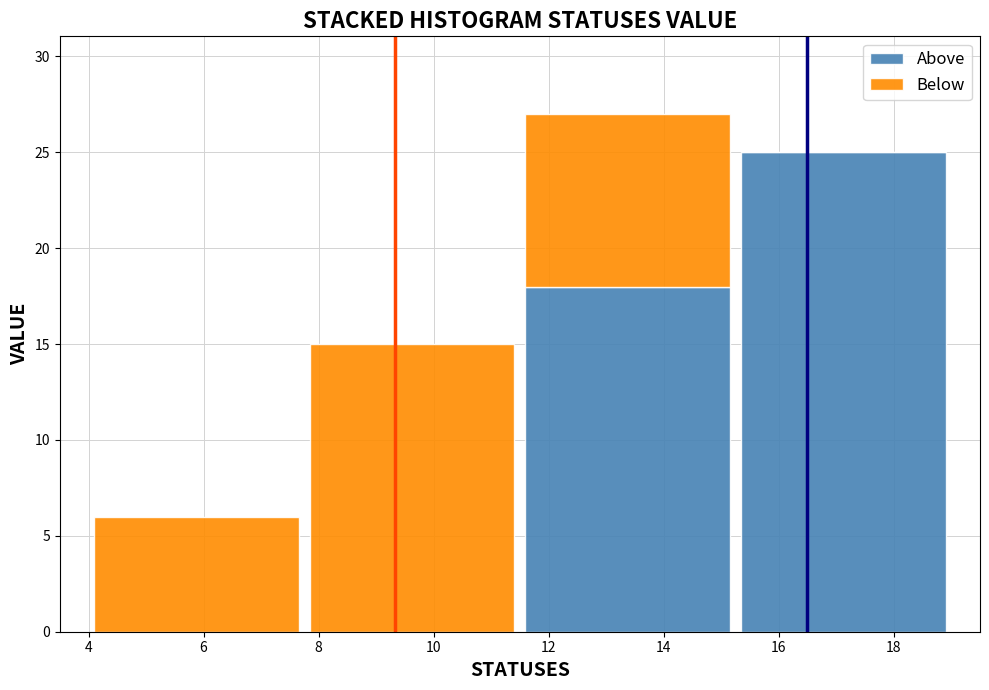

Reading left to right, transcribe this chart: for each stacked bar, give the range it covers on the x-axis and its total height. Neither the bar edges nor the heights are printed on the chart, so give them approximately, as read against the axes.

4.00 to 7.75: 6
7.75 to 11.50: 15
11.50 to 15.25: 27
15.25 to 19.00: 25